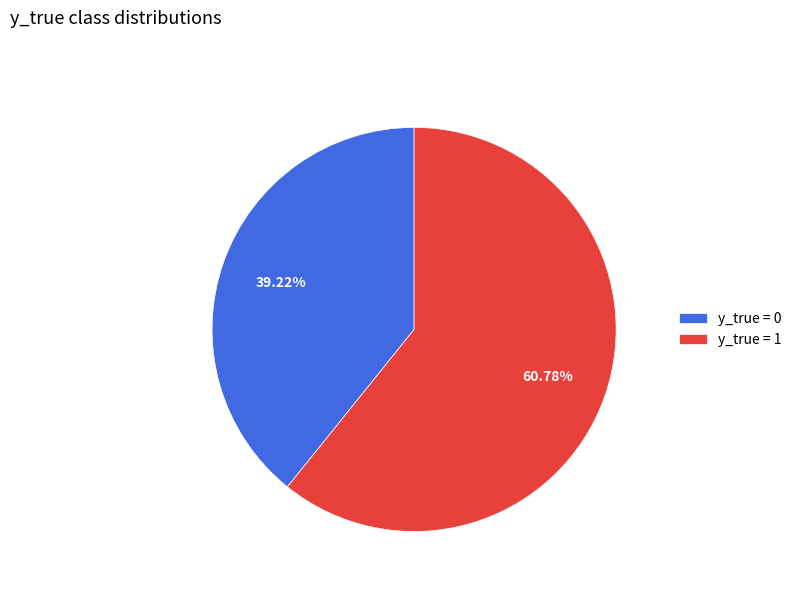

To the nearest percent, what percentage of the pie is y_true = 1?

61%